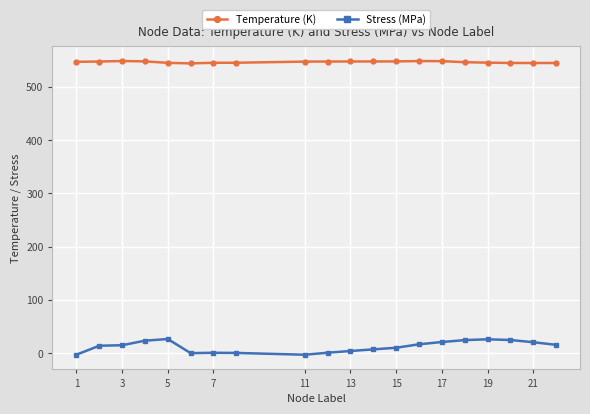

How many data points in Stress (MPa) are above 14?

10